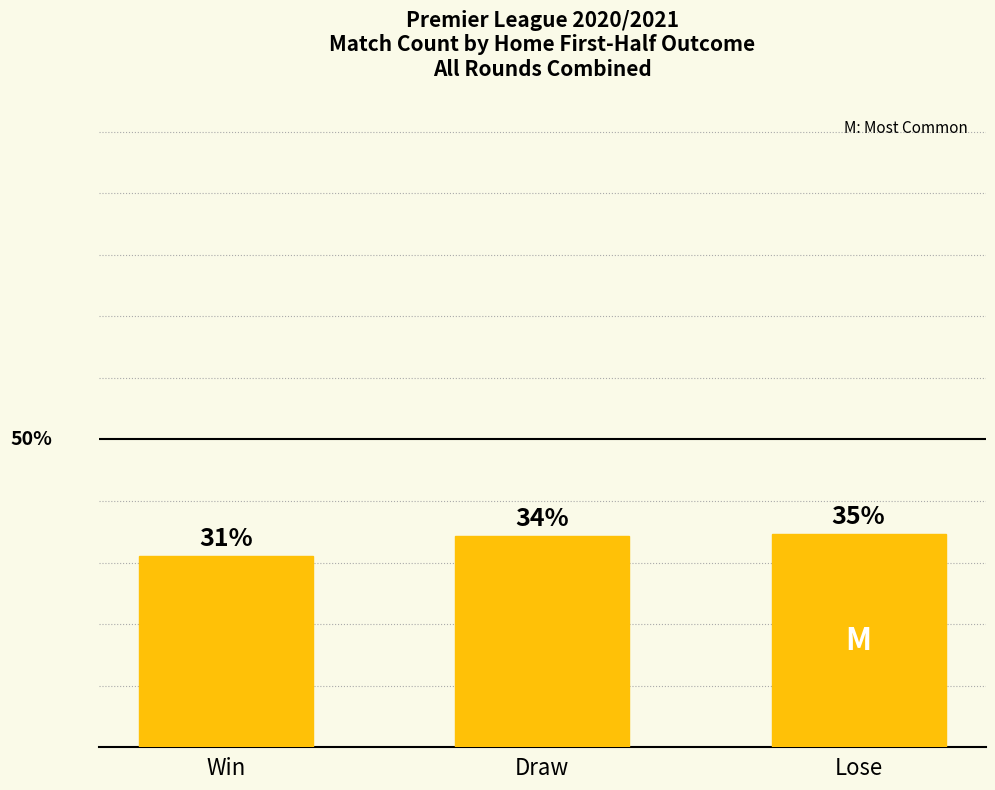

Are the bars horizontal?

No